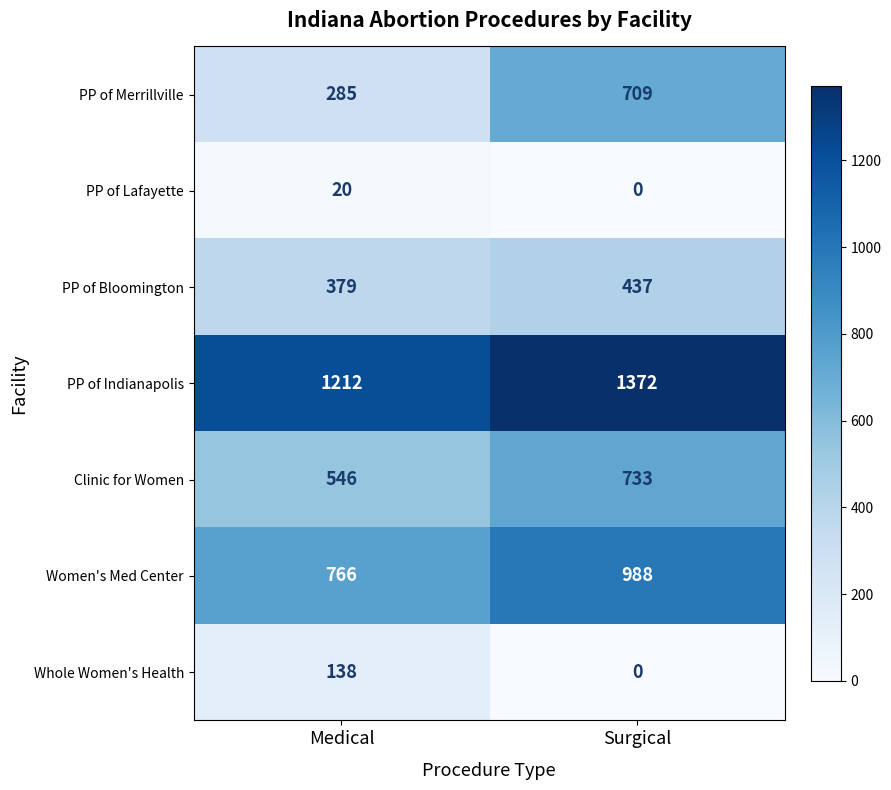

At how many categories does at least one series exceed 755?

2